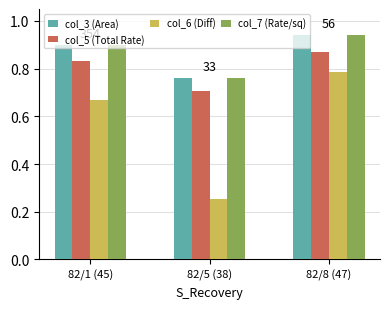

At which label does col_5 (Total Rate) reach its minimum?

82/5 (38)